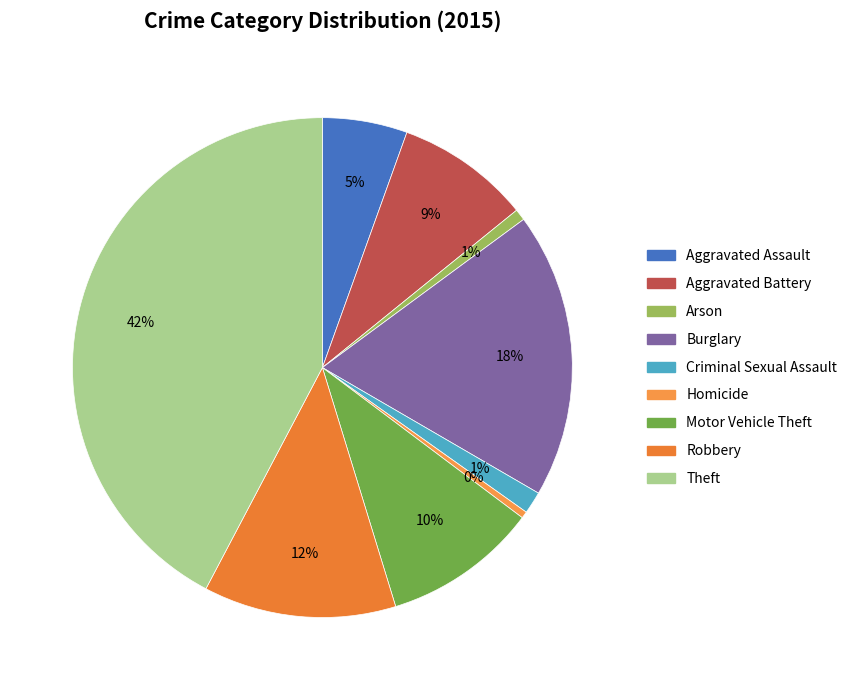

Which has a higher value, Criminal Sexual Assault or Theft?

Theft